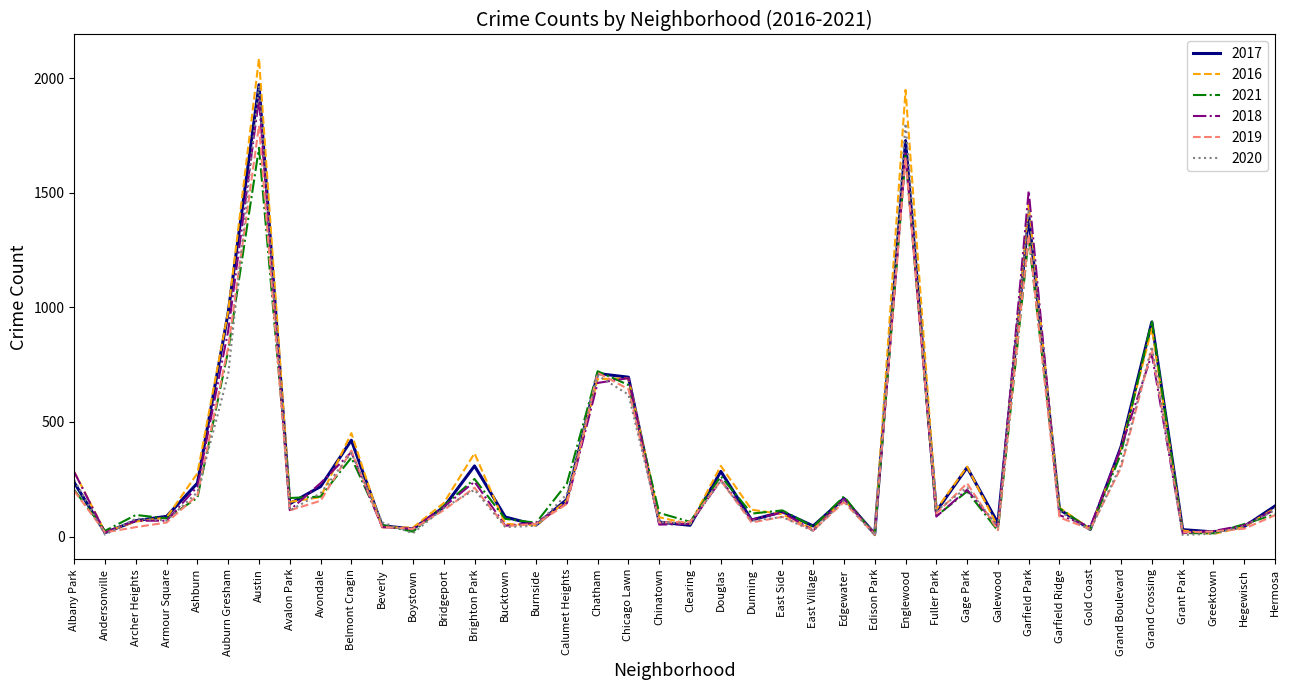

What value does the 2017 series have at East Village?

46